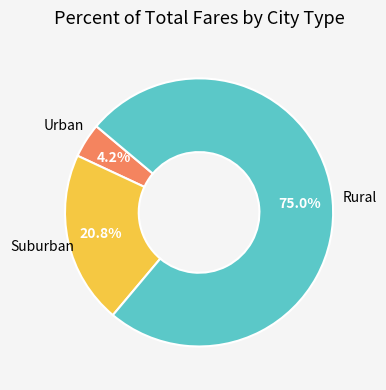

How many slices are in this pie chart?

3